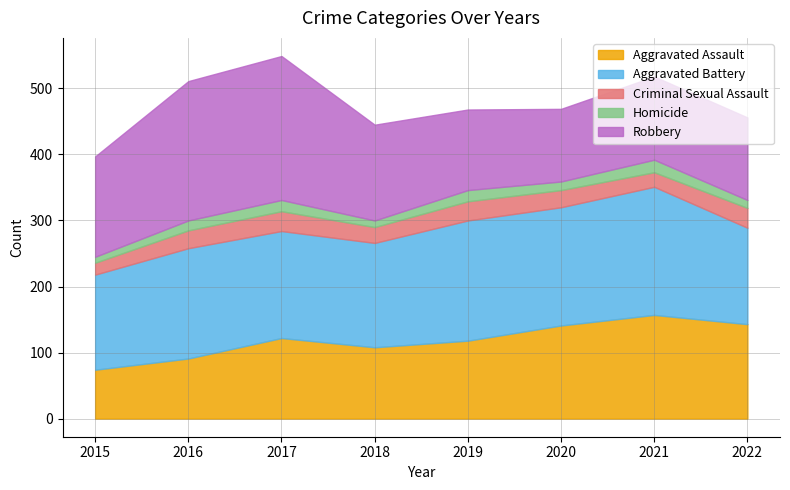

The value of Homicide at 2018 is 3. True or false?

False